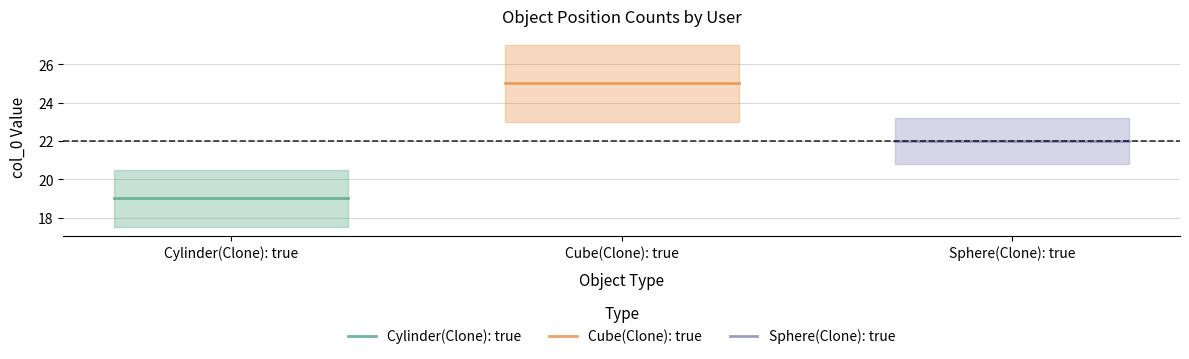

What is the label of the 1st point from the left?

Cylinder(Clone): true